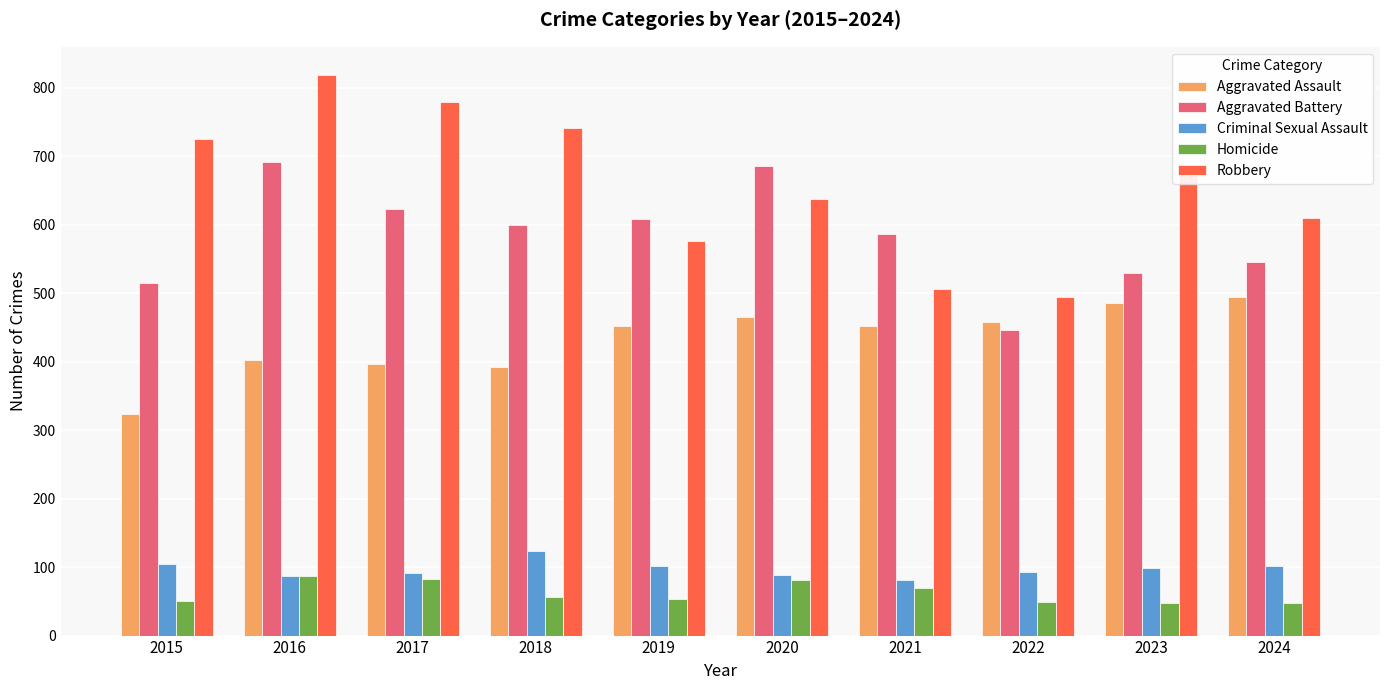

Which series has the largest range (max minus min)?

Robbery